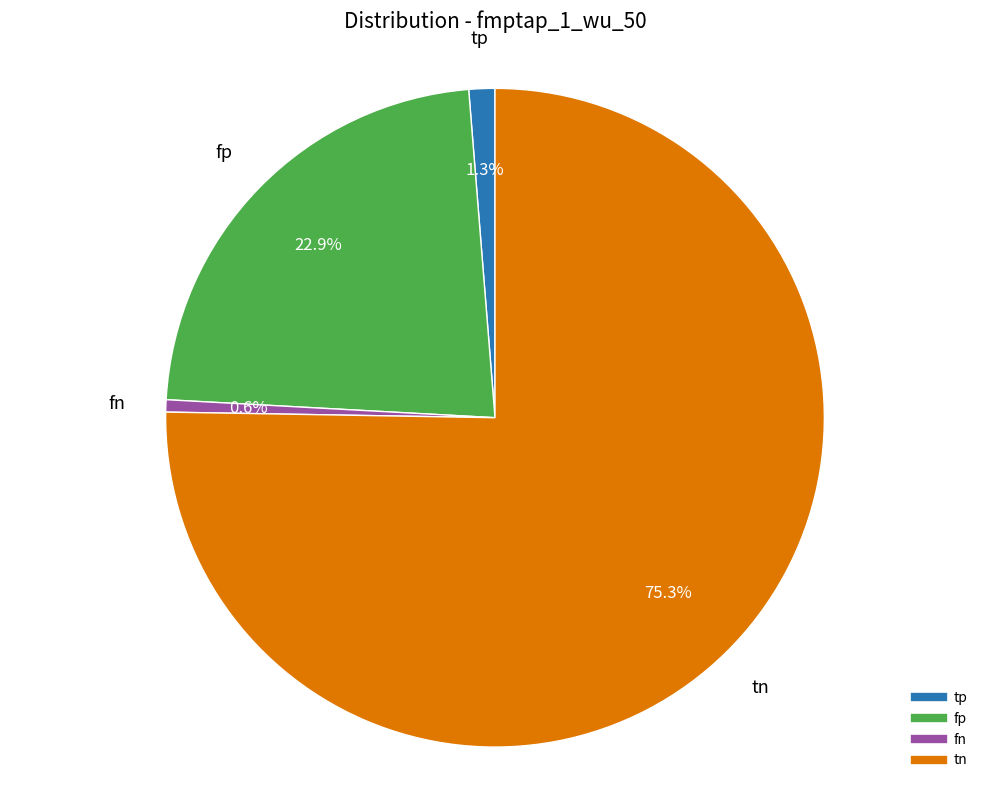

Is there any slice that represents more than half of the pie?

Yes